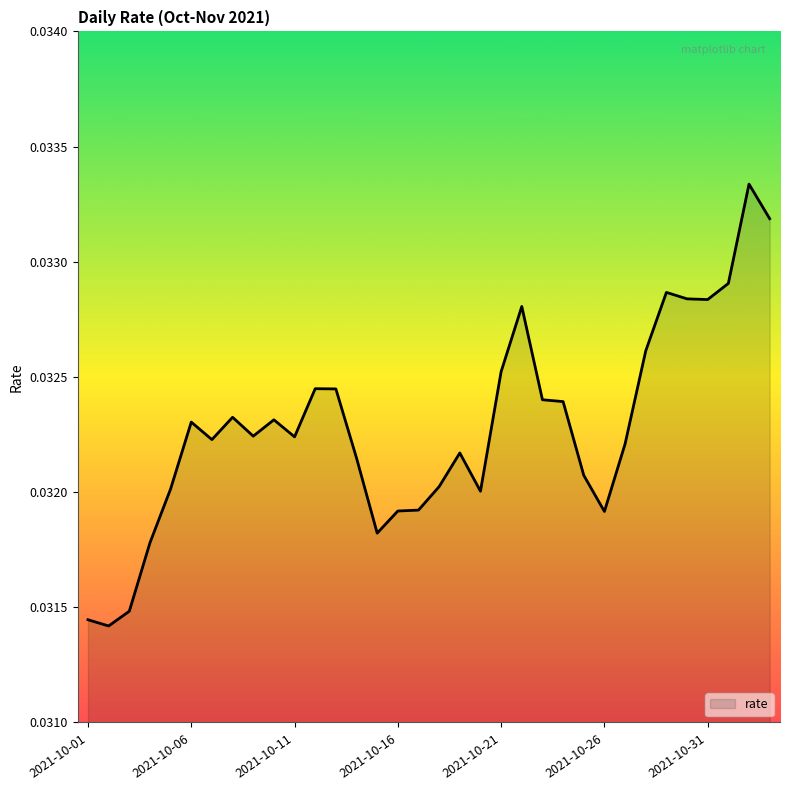

Is this an area chart (filled region under the line)?

Yes